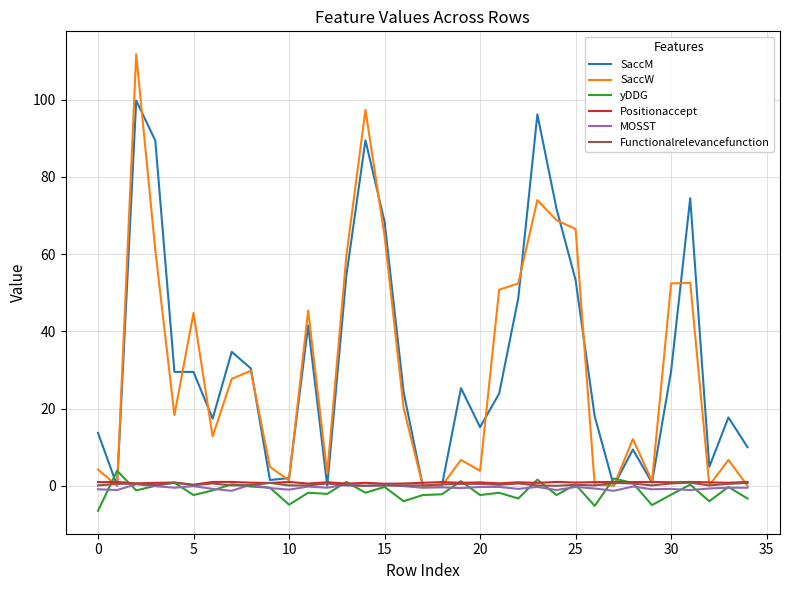

What is the minimum value for yDDG?

-6.5